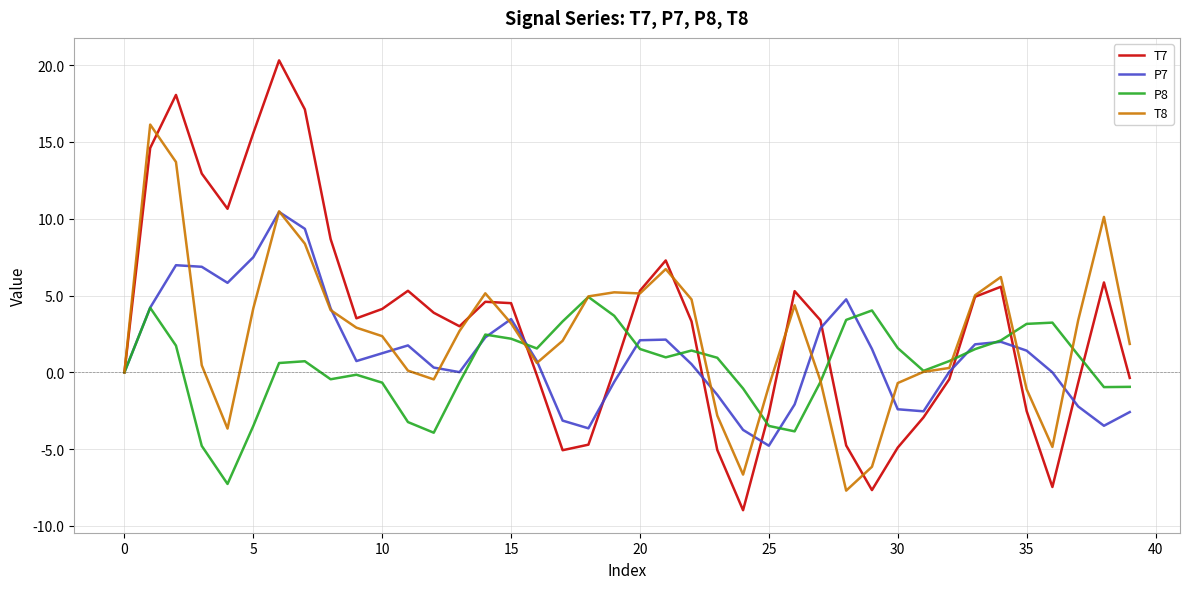

Which series has the widest spread of values?

T7